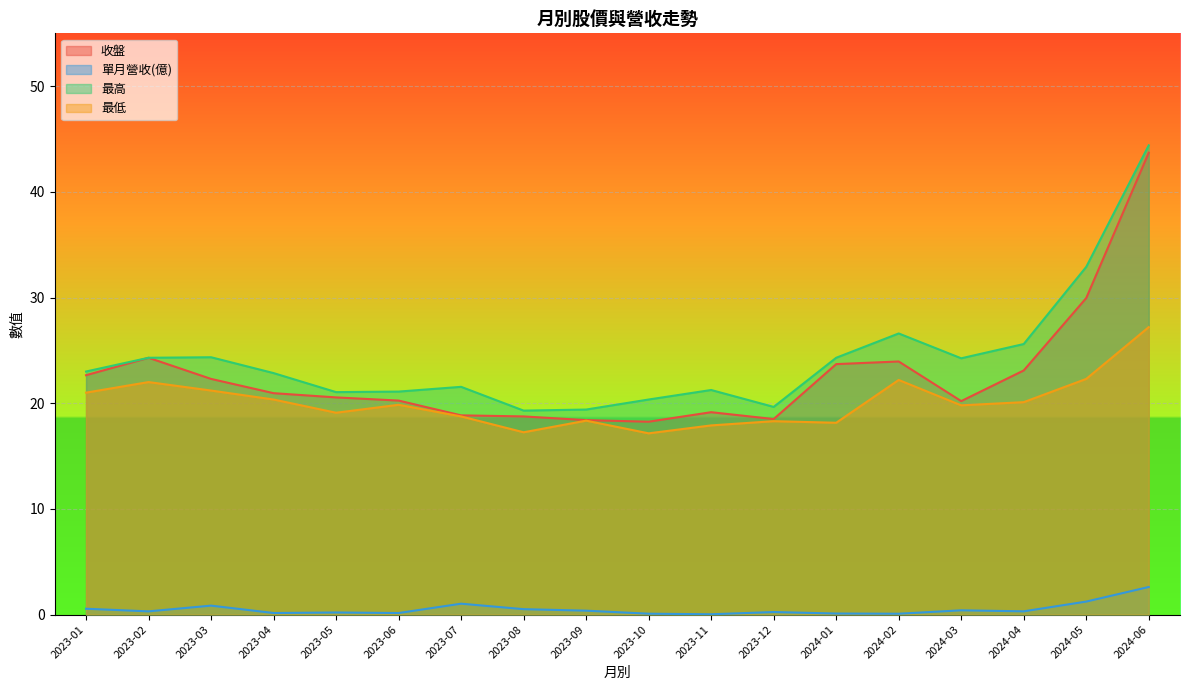

Which category has the highest value across all series?

2024-06